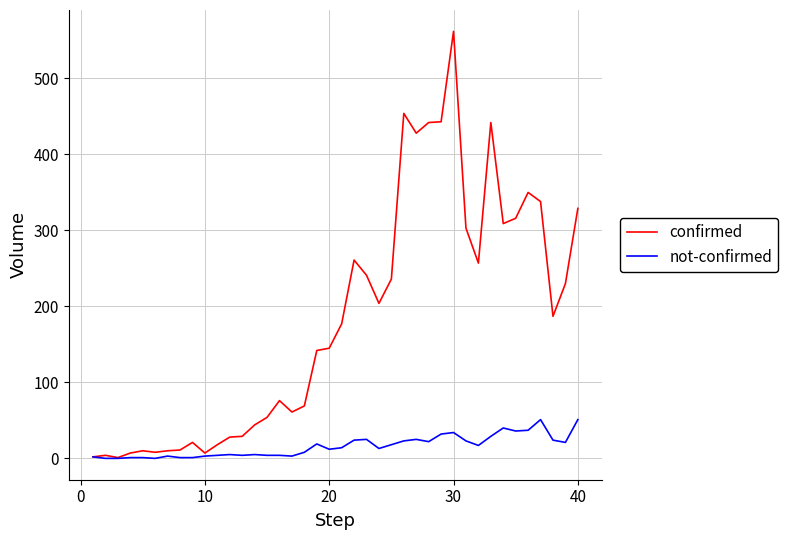

Is this an area chart (filled region under the line)?

No